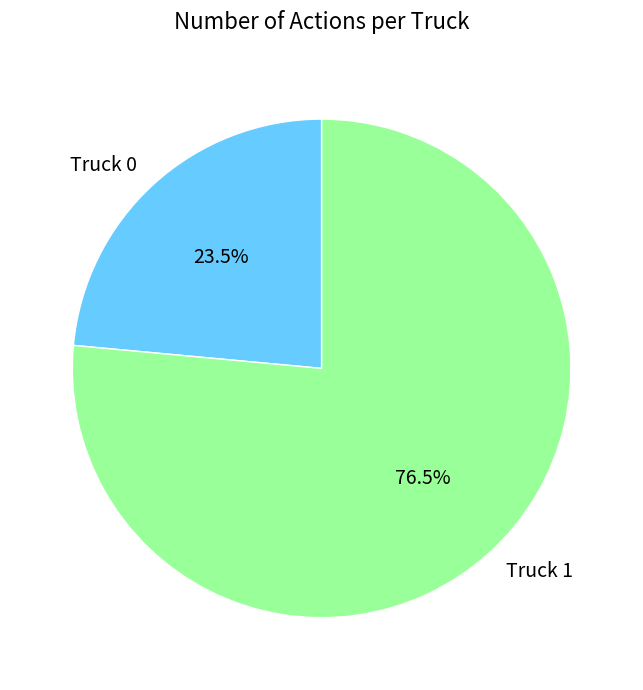

Is there a majority slice in this chart?

Yes